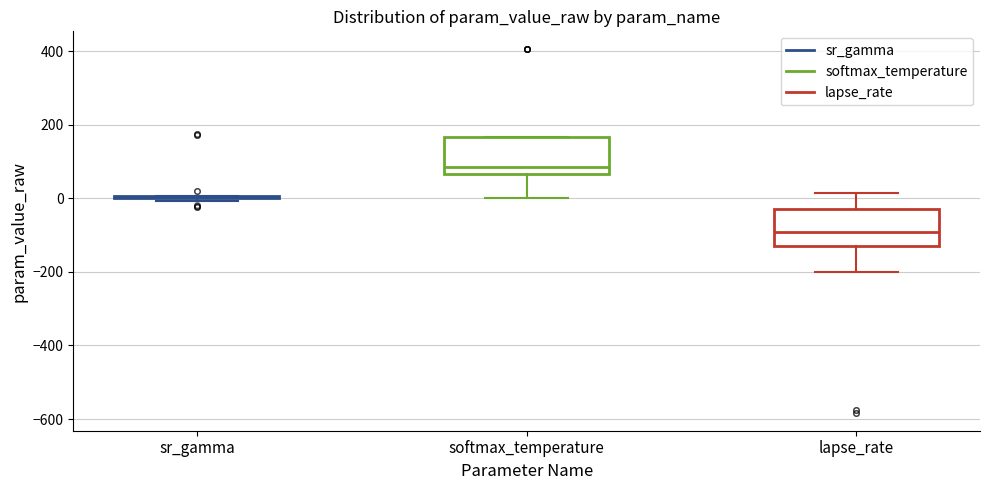

Reading left to right, transcribe this box plot: for each box, give where its median line is, the range the box spans, and where its two whiskers end, as read against the y-axis. The values are not printed on the chart, so give them approximately, as read against the axis.

sr_gamma: box collapsed to a line at 0, whiskers 0 to 0
softmax_temperature: median 80, box 60 to 160, whiskers 0 to 160
lapse_rate: median -100, box -120 to -20, whiskers -200 to 20